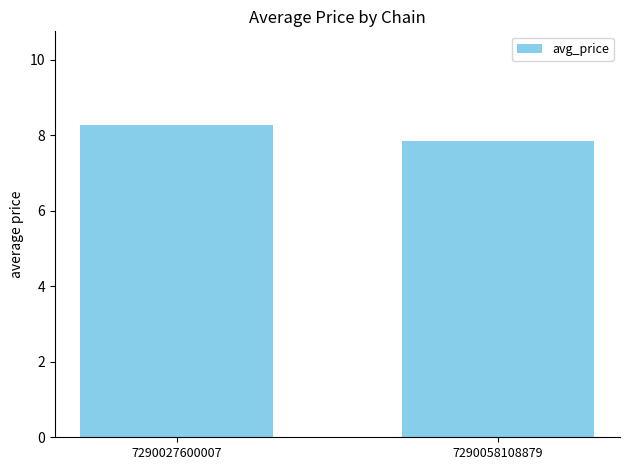

How many data points does each series have?

2